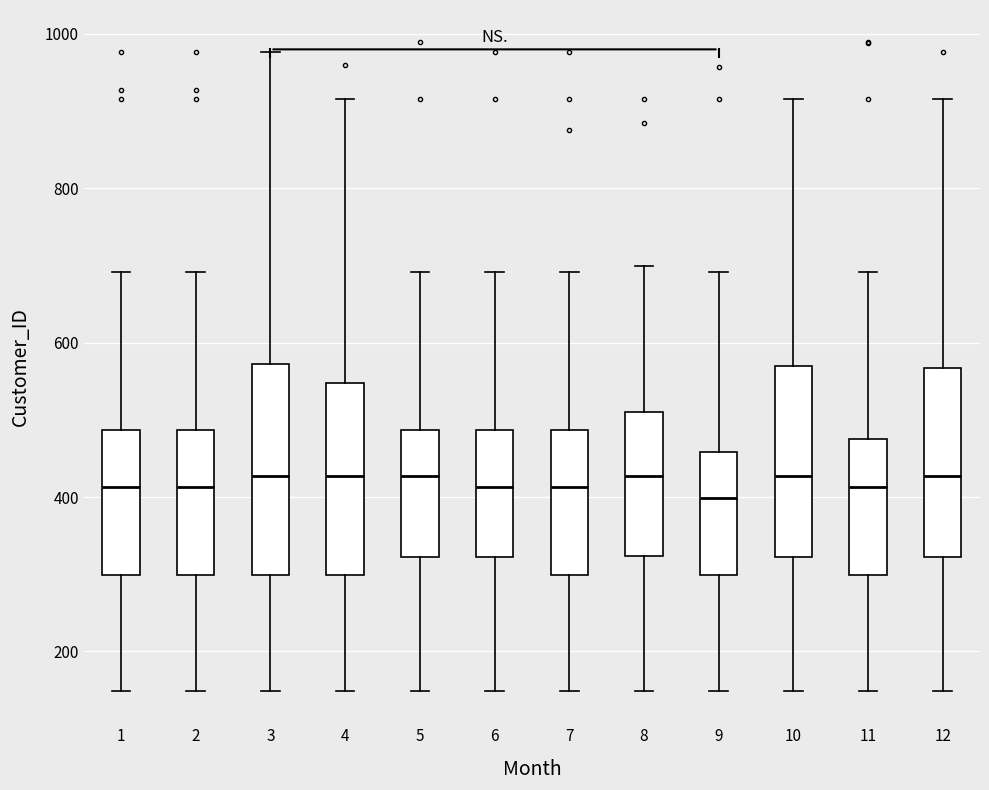

Which box is the tallest, from its lower edge to its upper edge?

3